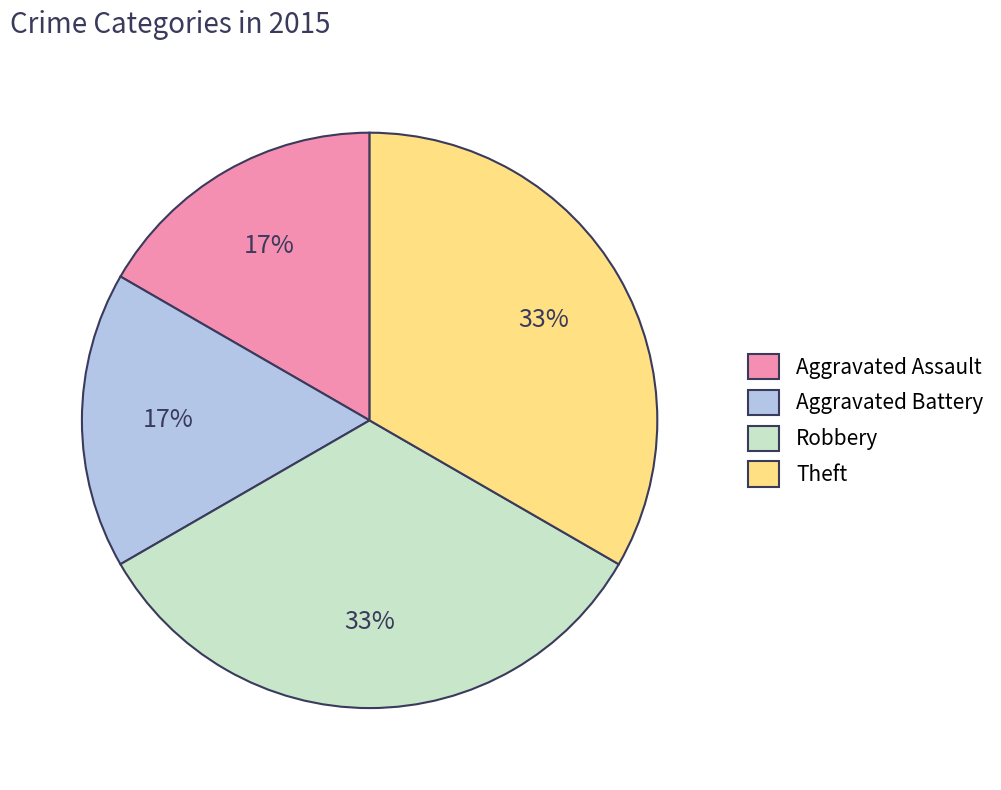

To the nearest percent, what is the average slice percentage?

25%